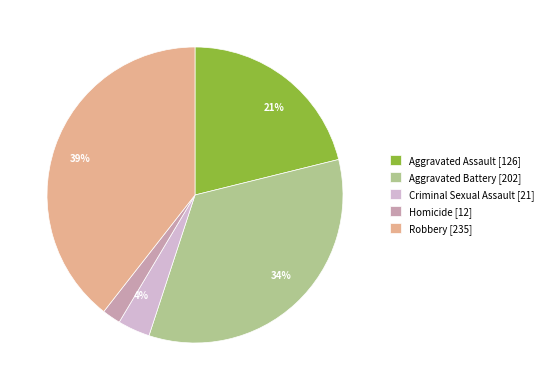

How many slices are in this pie chart?

5